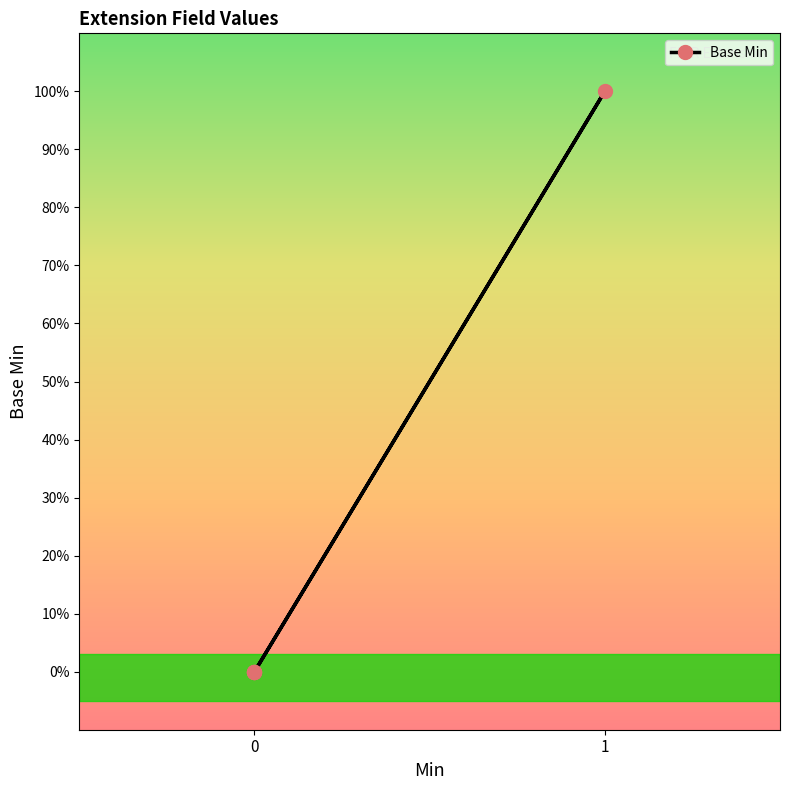

Count the number of data series in this chart.

1